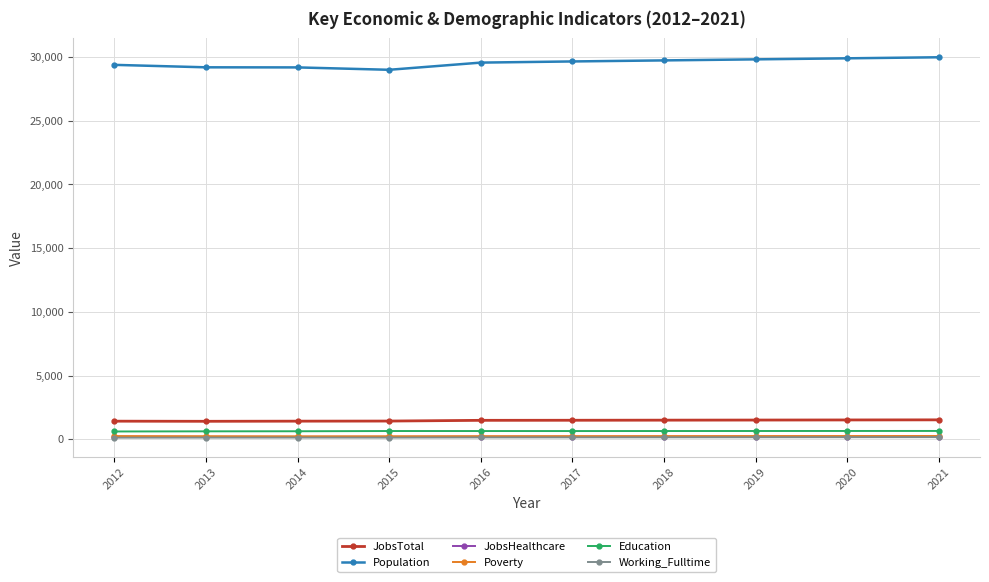

What is the greatest value displayed?

29986